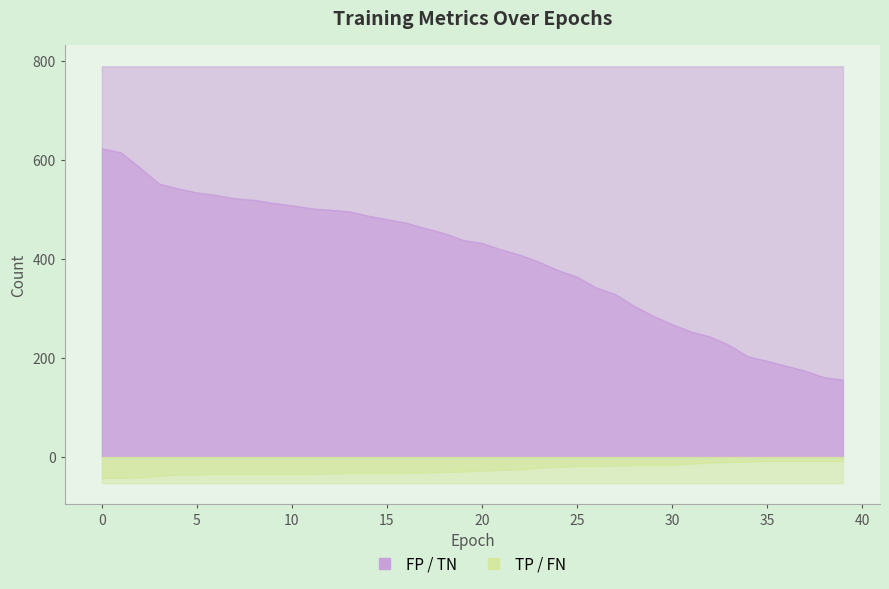

True or false: FP and TP cross at least once.

False